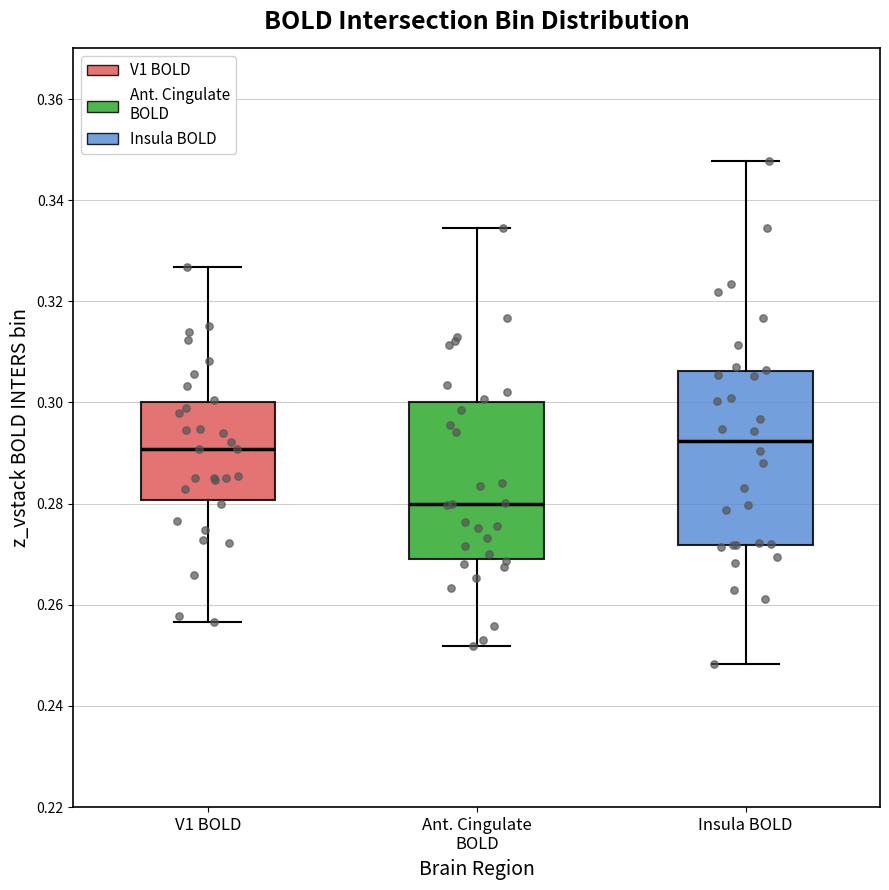

Reading left to right, read every box against the y-axis: the position of its median line, the range the box covers, and the ends of its whiskers. The values are not printed on the chart, so give them approximately, as read against the axis.

V1 BOLD: median 0.290, box 0.280 to 0.300, whiskers 0.256 to 0.326
Ant. Cingulate BOLD: median 0.280, box 0.268 to 0.300, whiskers 0.252 to 0.334
Insula BOLD: median 0.292, box 0.272 to 0.306, whiskers 0.248 to 0.348